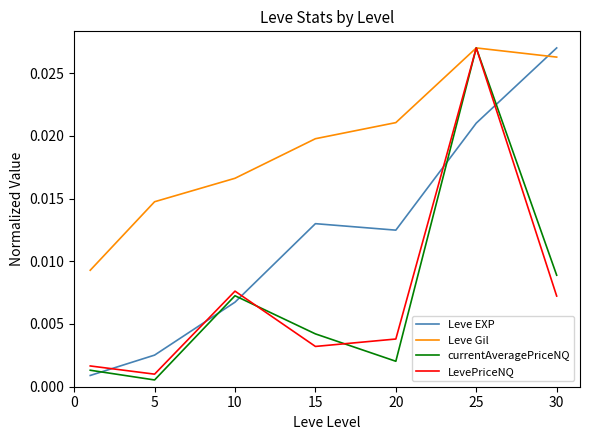

In Leve EXP, how many points are lower than both neighbors (excluding endpoints)?

1